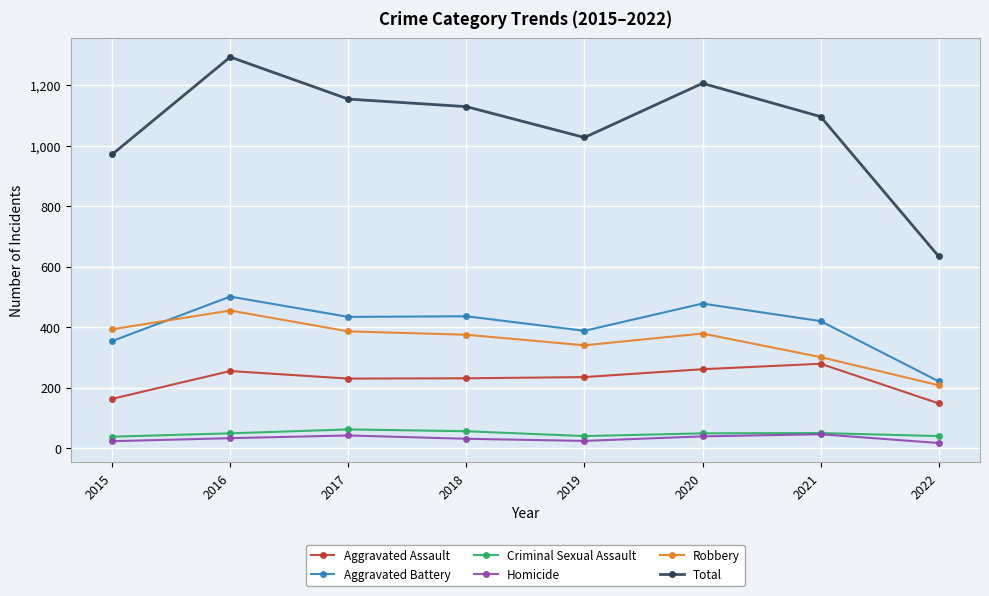

What is the difference between the maximum and minimum values in the Aggravated Assault series?

131